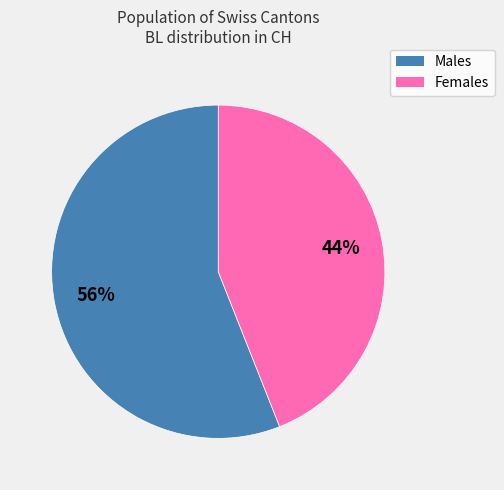

Does any single category account for the majority?

Yes